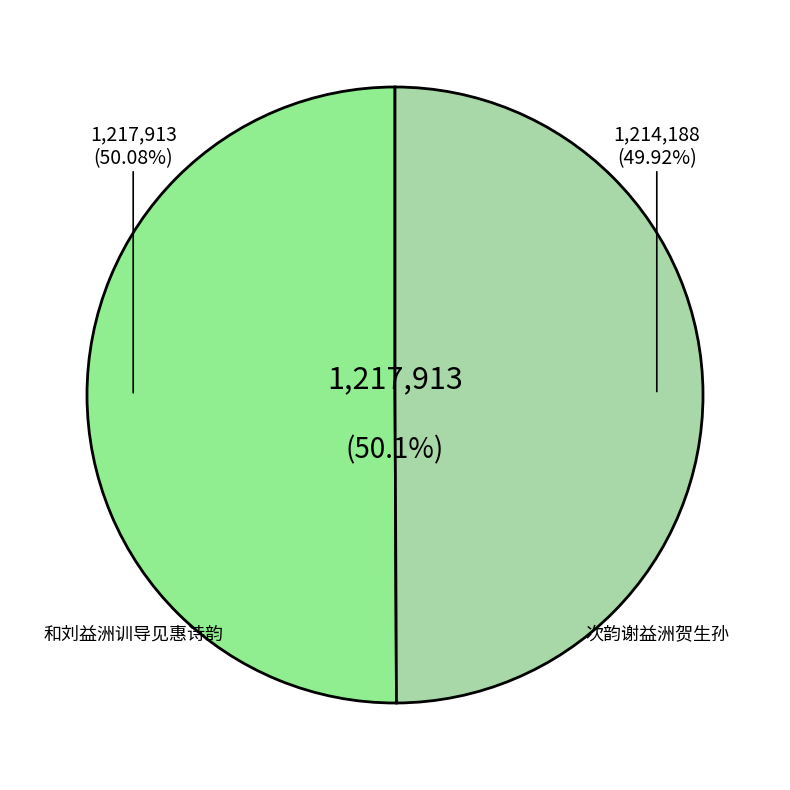

Which slice represents more than half of the pie?

和刘益洲训导见惠诗韵